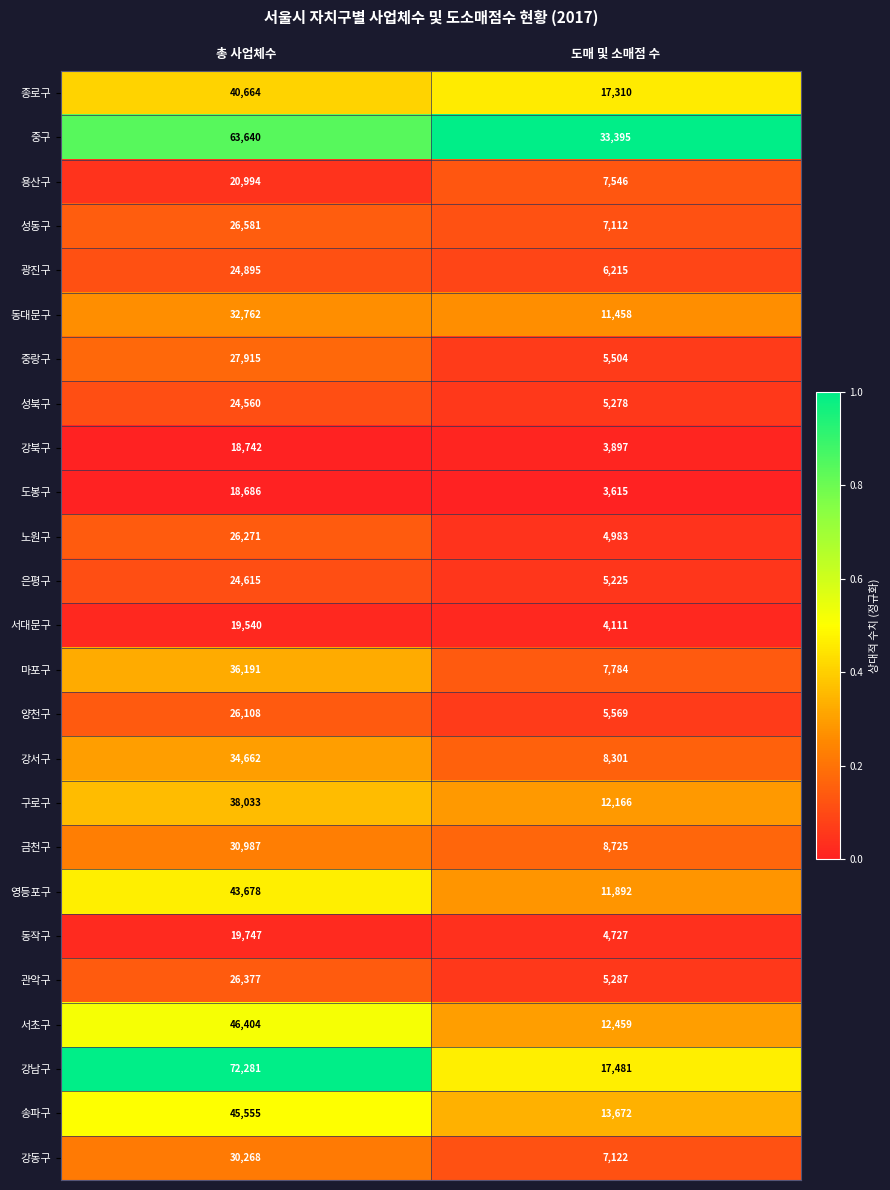

At which category is the sum across all series the highest?

총 사업체수